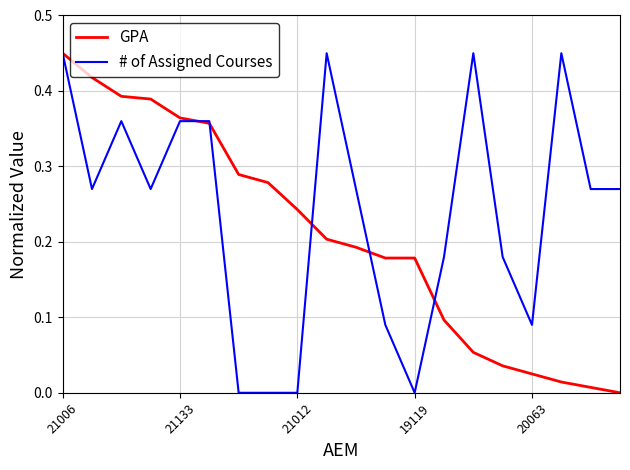

Which series has the largest total across all categories?

# of Assigned Courses